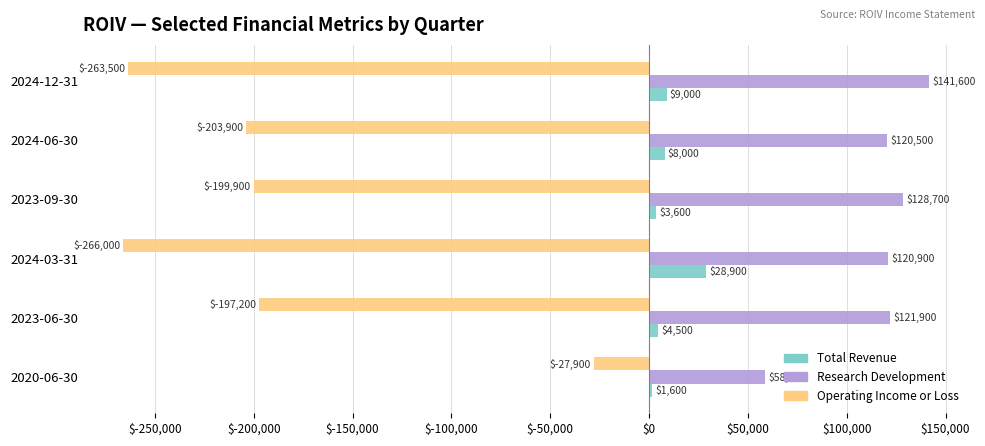

At how many categories does at least one series exceed 3256?

6